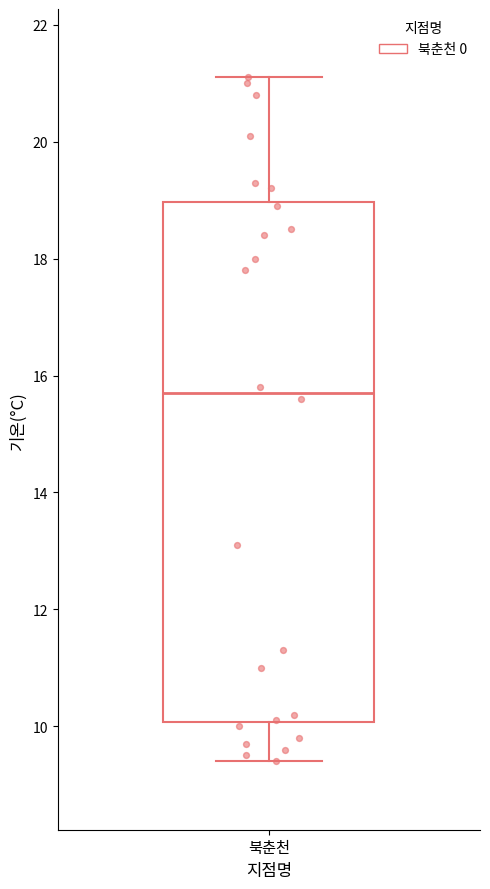

Read this box plot against the y-axis: the position of the median line, the range covered by the box, and the ends of both whiskers. The values are not printed on the chart, so give them approximately, as read against the axis.

median 15.8, box 10.0 to 19.0, whiskers 9.4 to 21.2